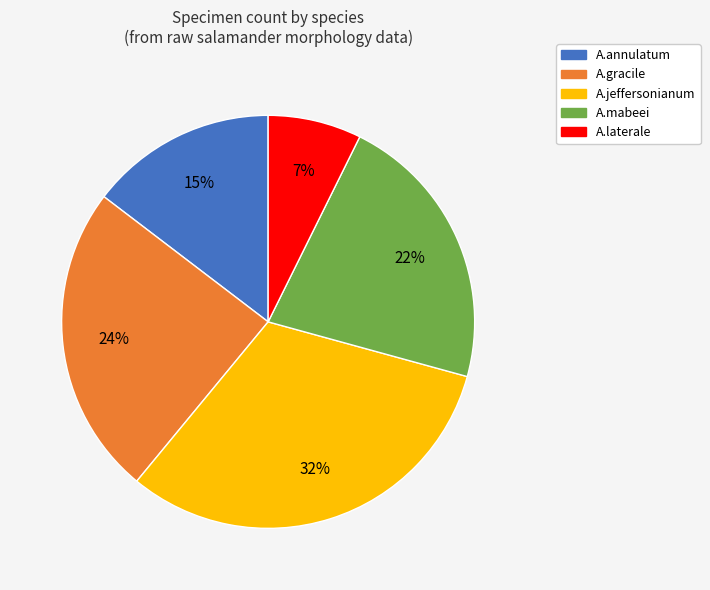

Which has a higher value, A.mabeei or A.laterale?

A.mabeei